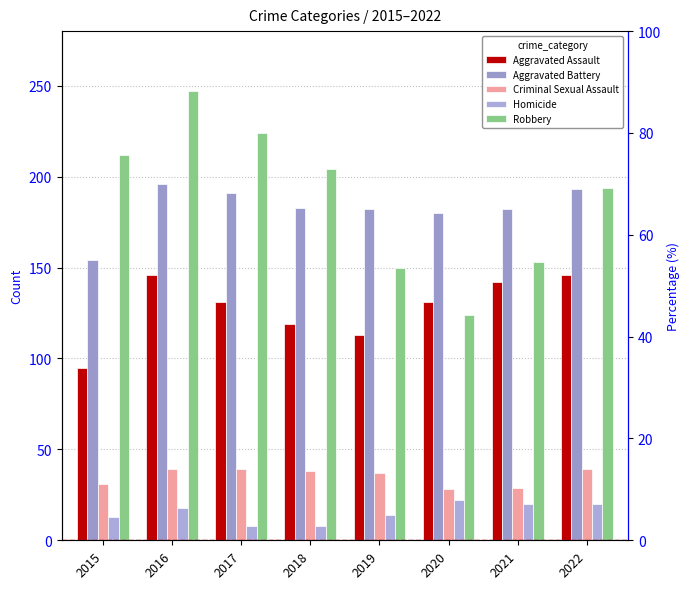

Rank the series by their maximum value, from highest to lowest.

Robbery, Aggravated Battery, Aggravated Assault, Criminal Sexual Assault, Homicide